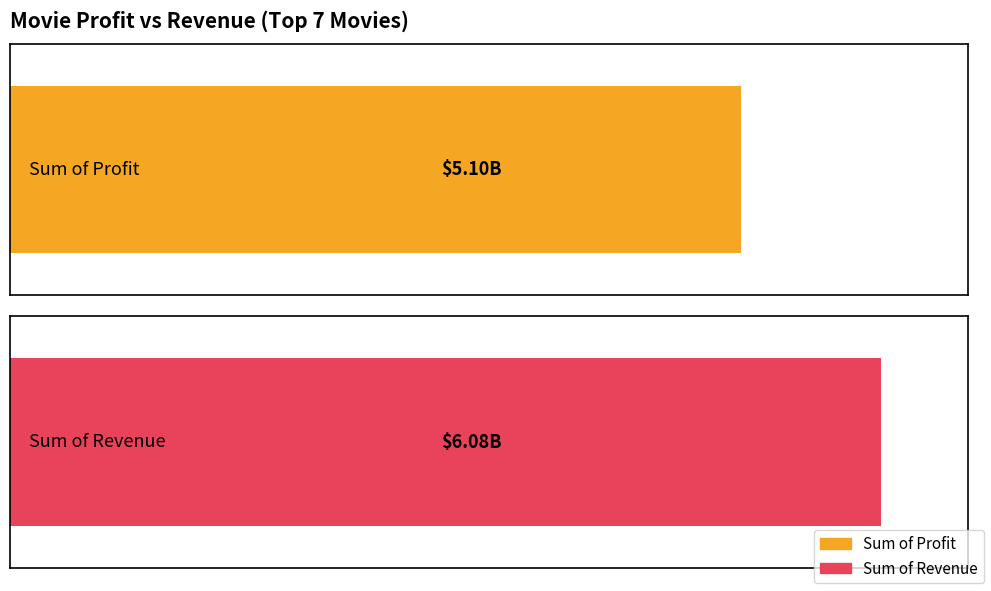

True or false: Sum of Revenue has a value of 1141767211 at The Twilight Saga.

False